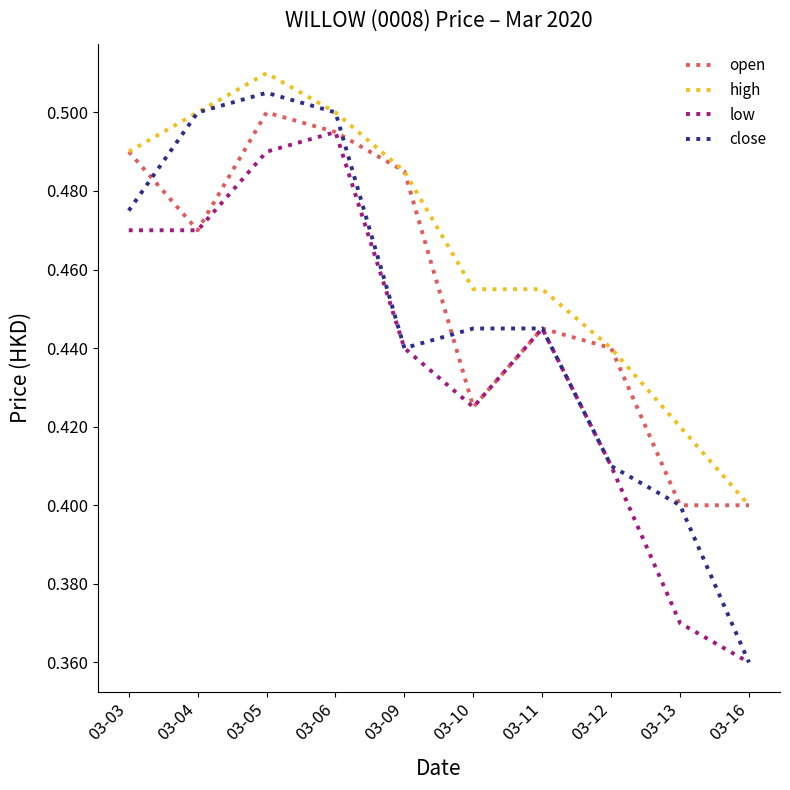

True or false: low and high cross at least once.

False